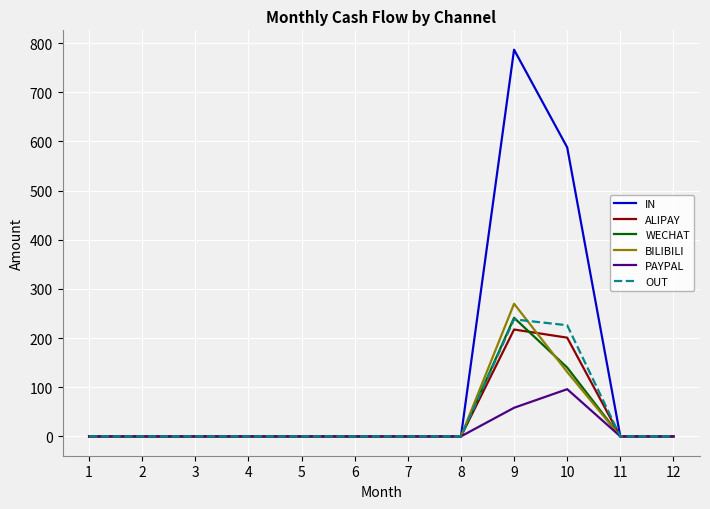

At 10, list the series in order from largest to smallest.

IN, OUT, ALIPAY, WECHAT, BILIBILI, PAYPAL